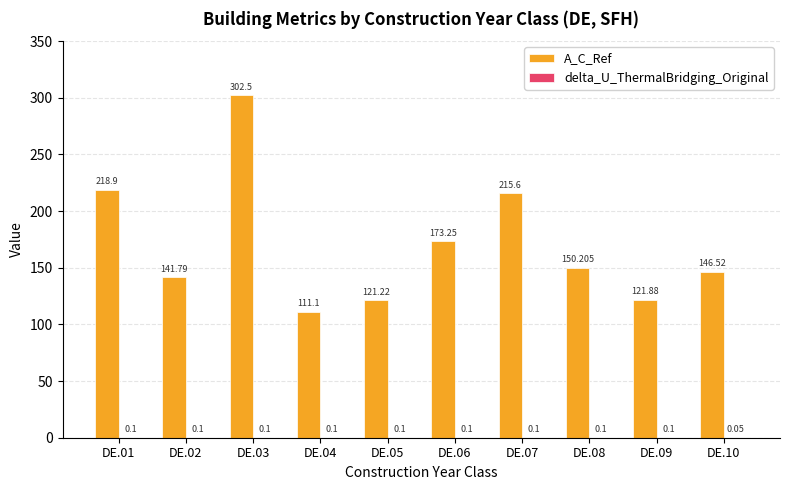

Between DE.03 and DE.09, which series saw the biggest shift?

A_C_Ref